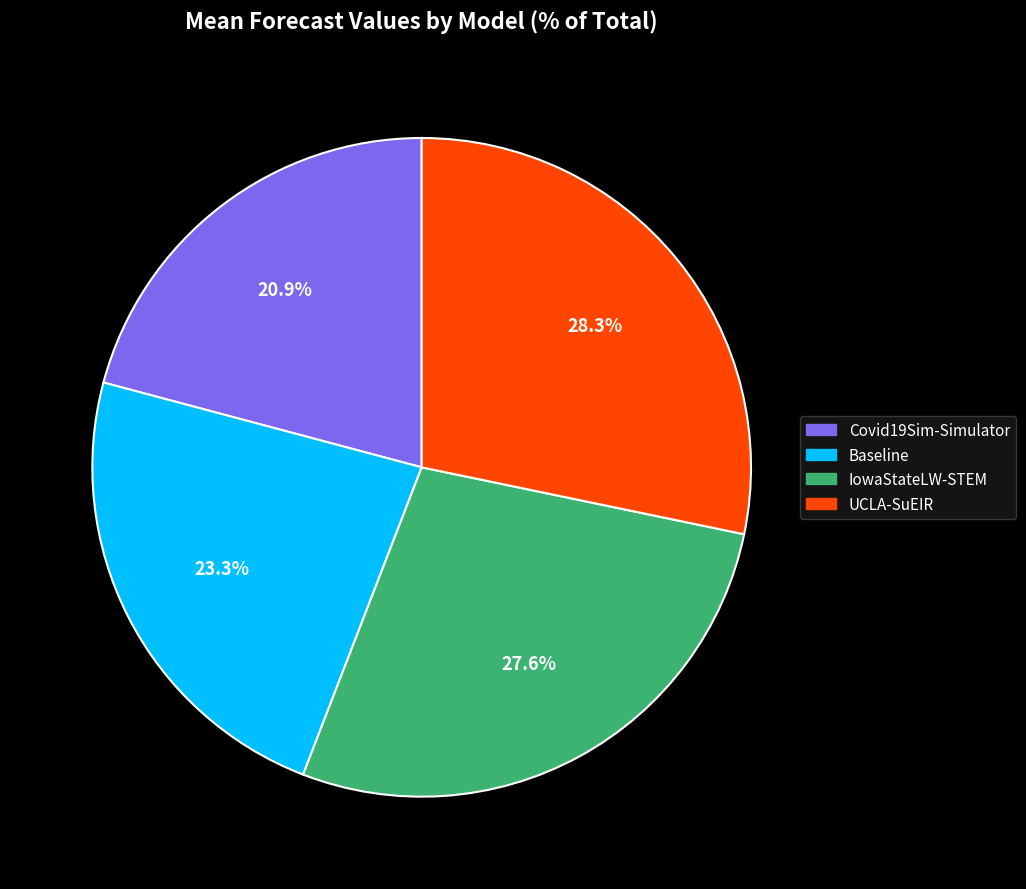

Is UCLA-SuEIR the majority of the pie?

No